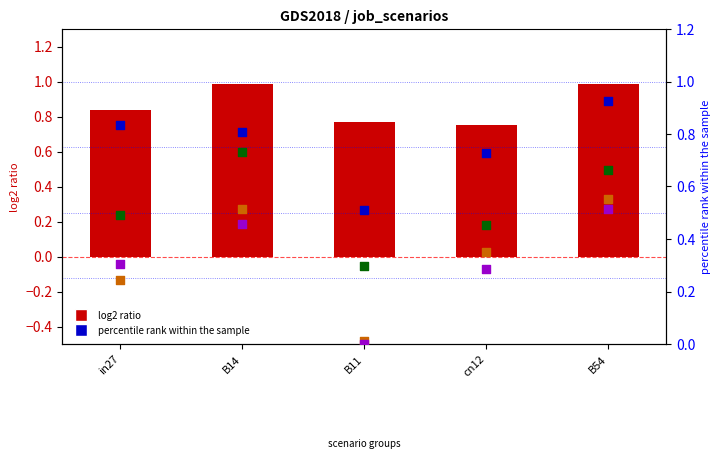

Is the value of job590_scenario2_1218 at cn12 greater than the value of job584_scenario2_1197 at B14?

No